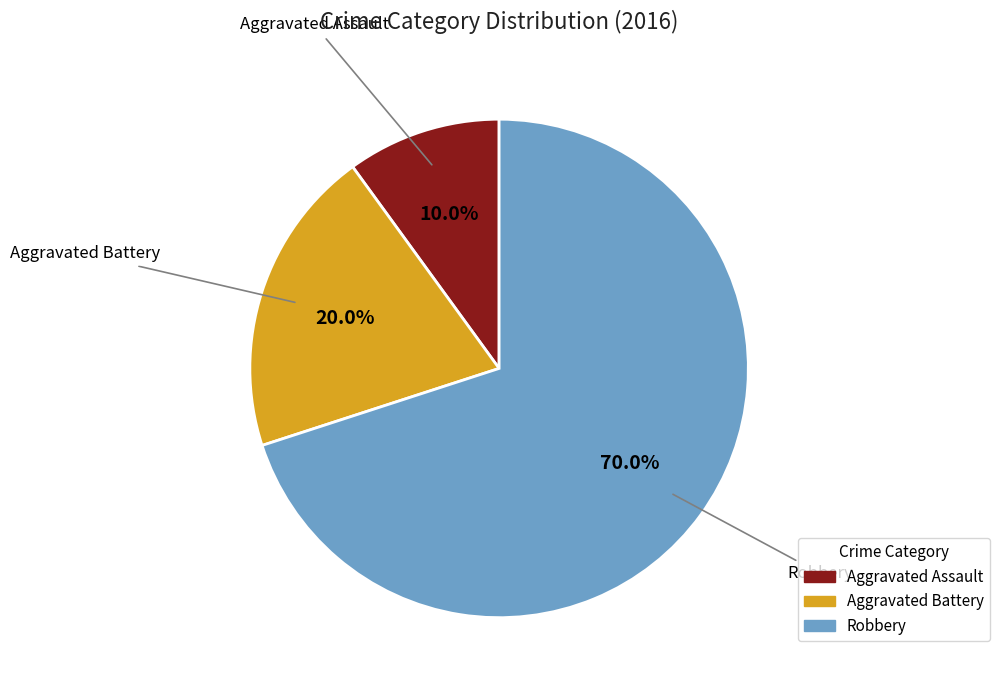

True or false: Aggravated Assault accounts for 19% of the total.

False